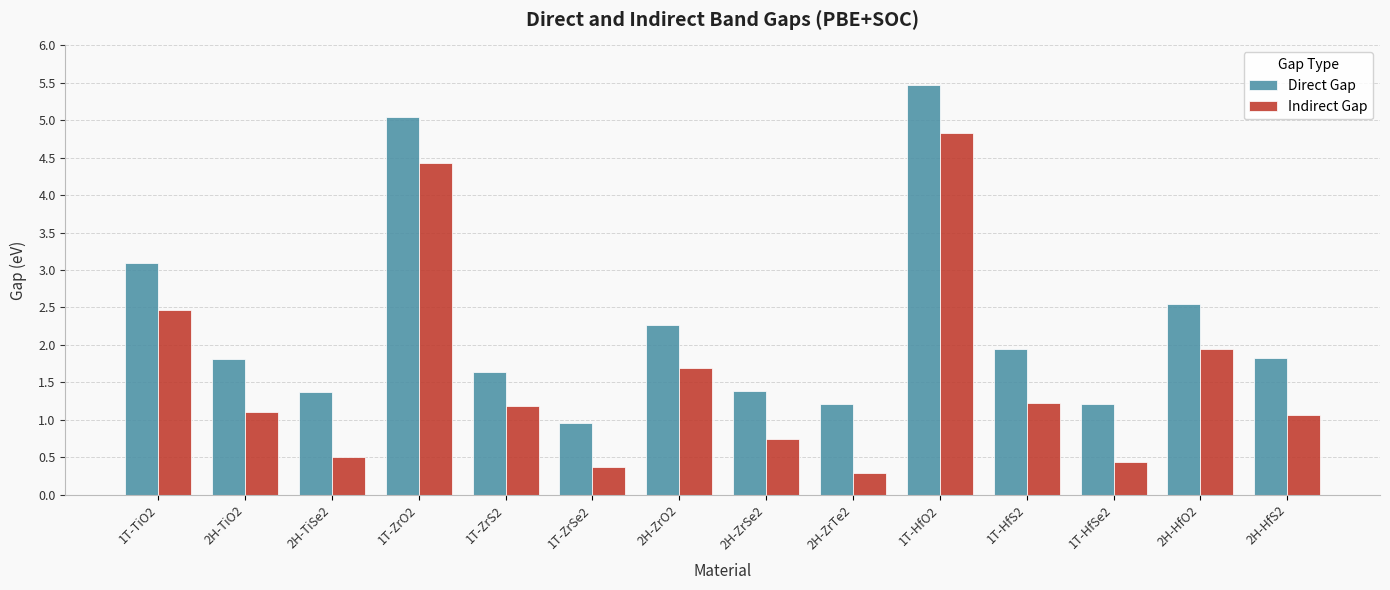

What is the smallest value displayed?

0.3